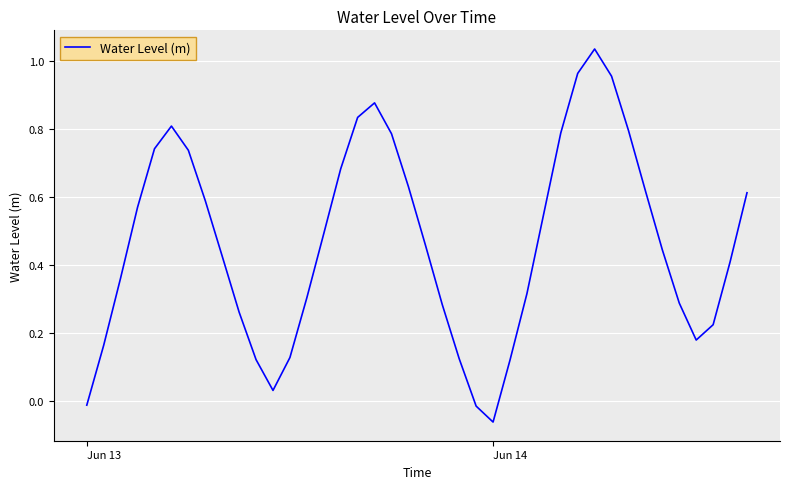

How many series are shown in this chart?

1